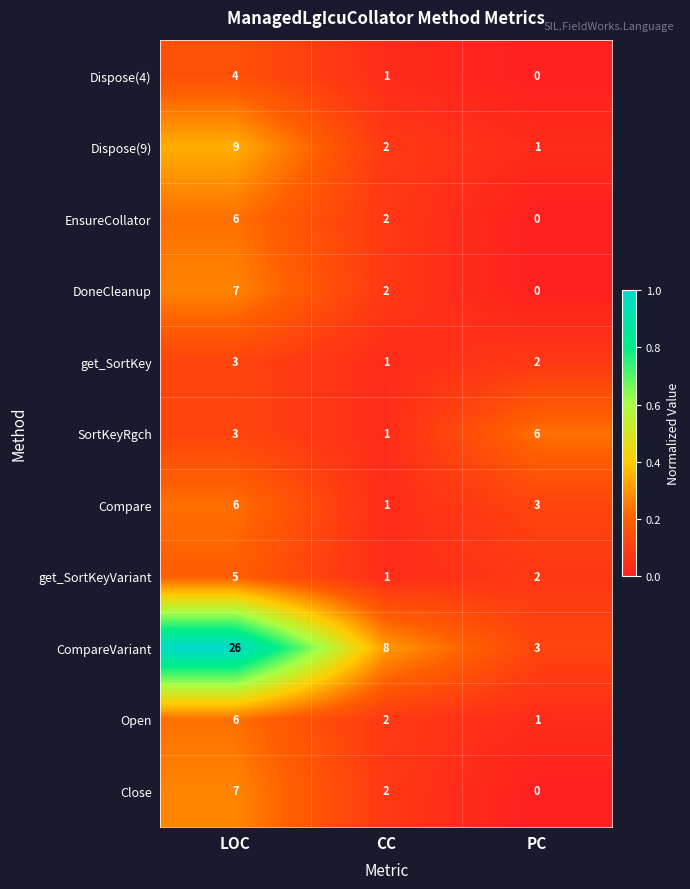

Which series changed the most between LOC and PC?

CompareVariant